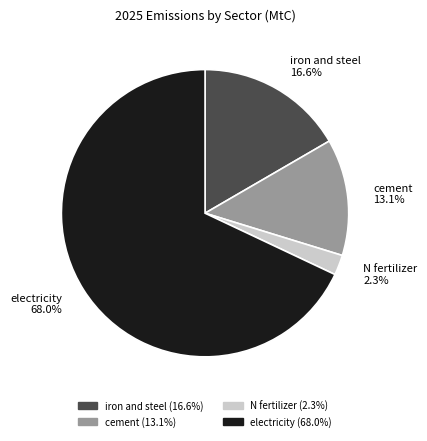

To the nearest percent, what is the difference between the electricity and N fertilizer slice percentages?

66%